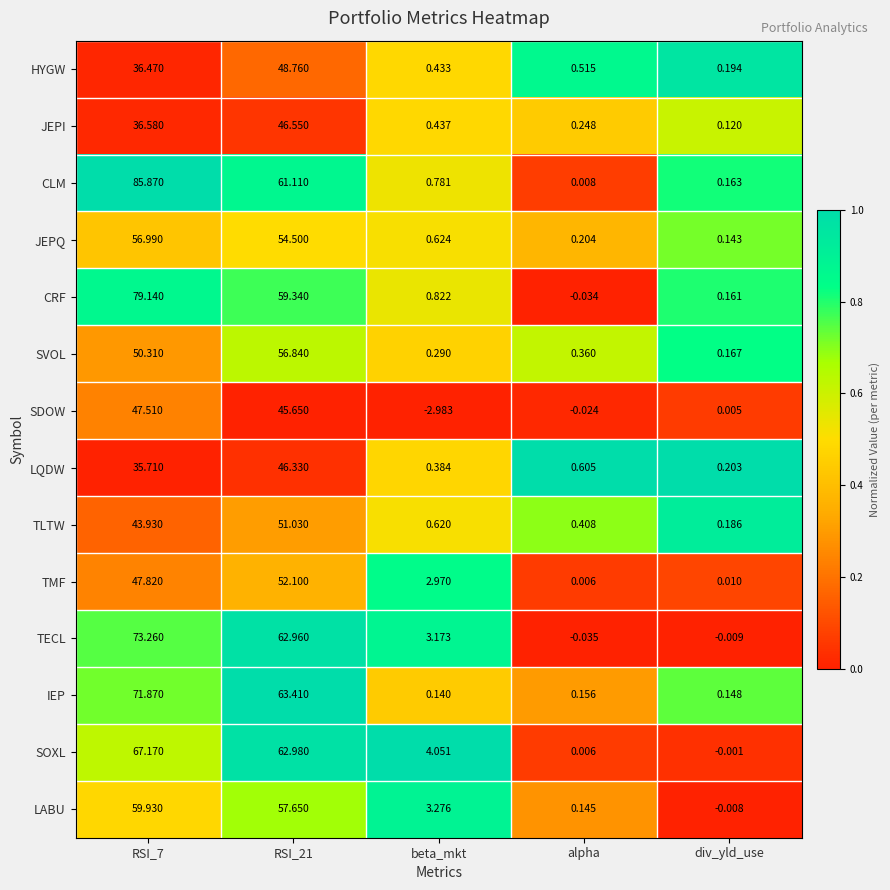

Between RSI_7 and div_yld_use, which series saw the biggest shift?

CLM